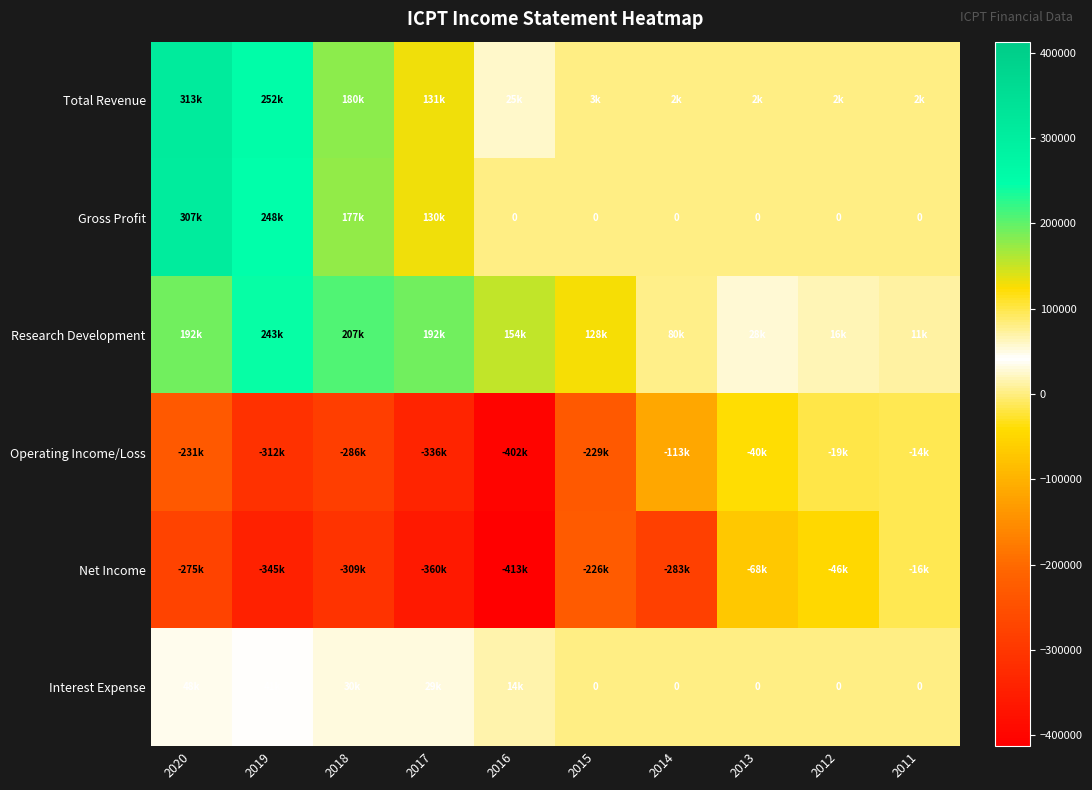

At how many categories does at least one series exceed -197727?

10